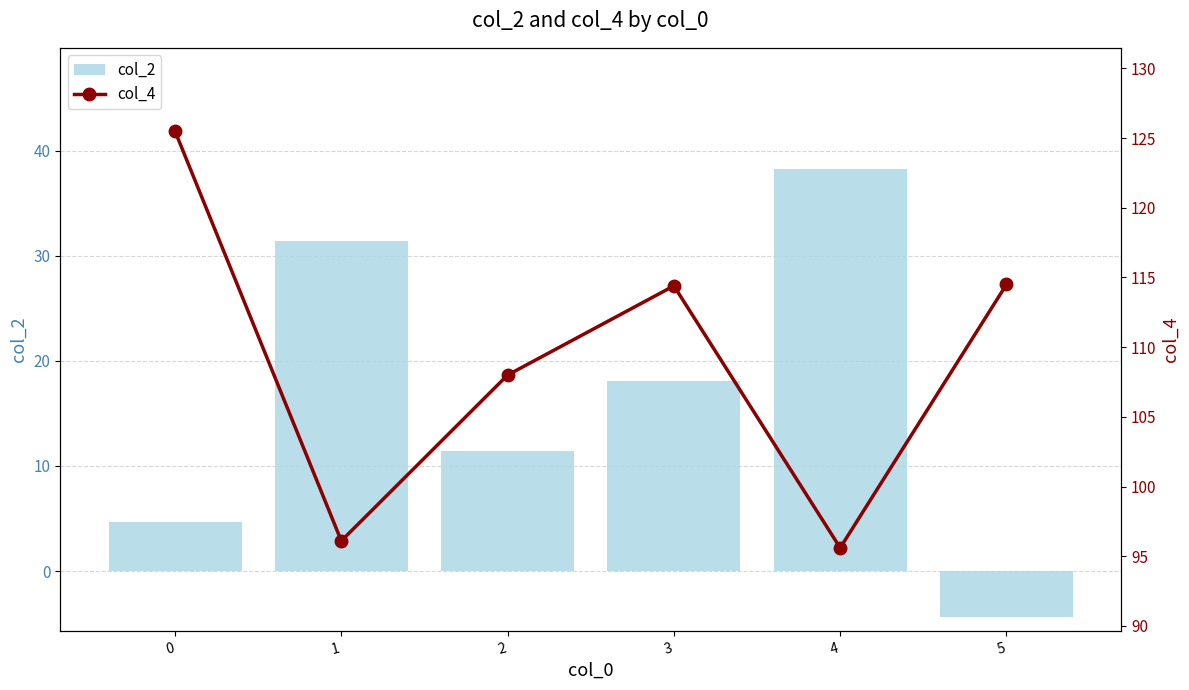

What is the difference between the maximum and minimum values in the col_4 series?

29.9